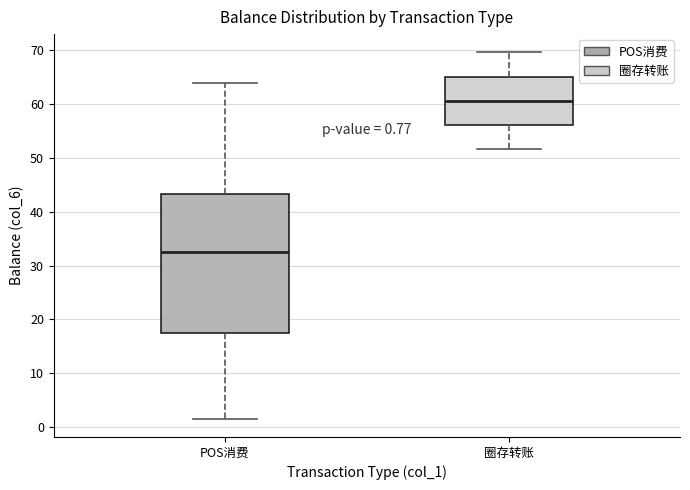

Which box has the highest median line?

圈存转账